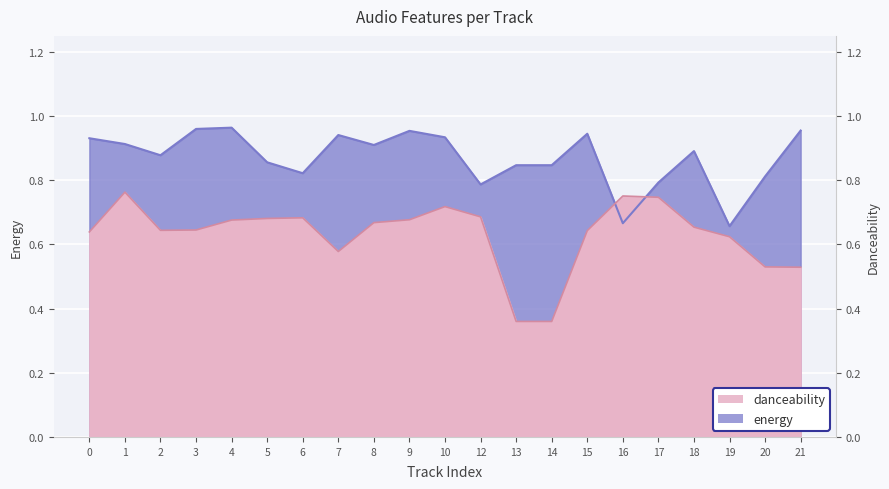

What is the highest value of the danceability series?

0.8